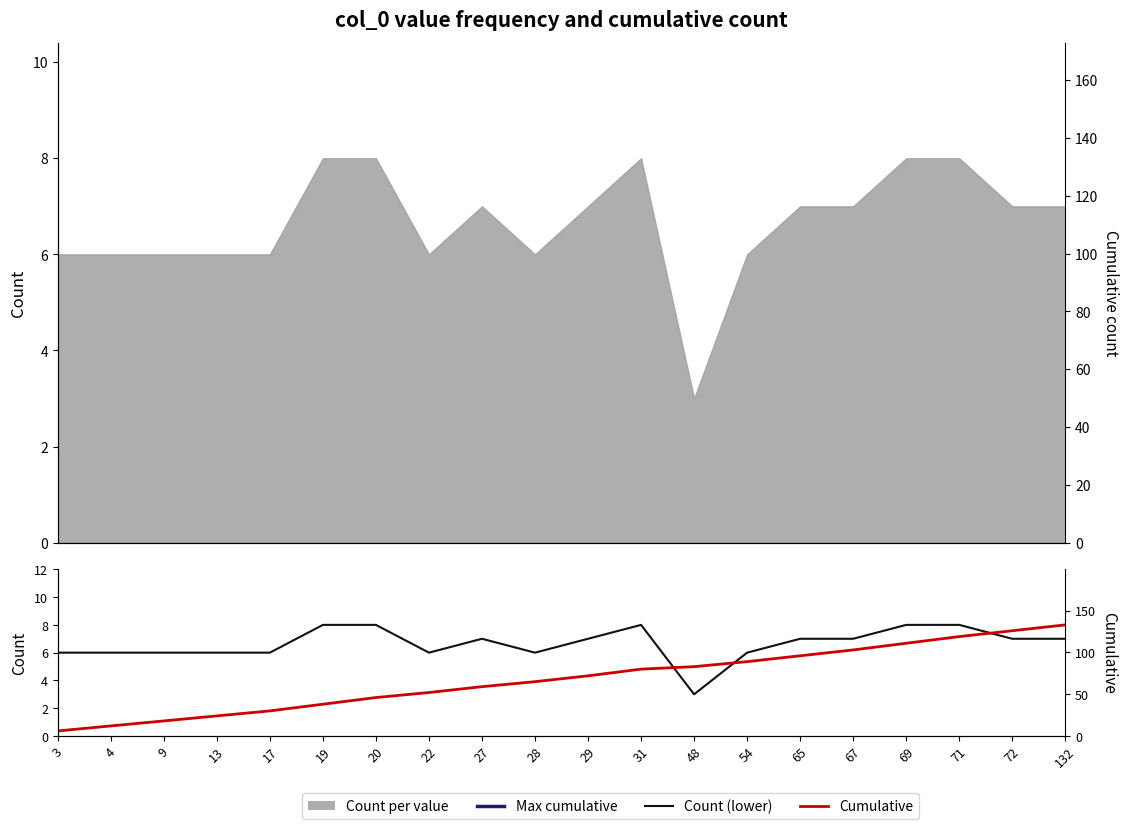

True or false: Max cumulative has more than 2 points higher than both neighbors.

False